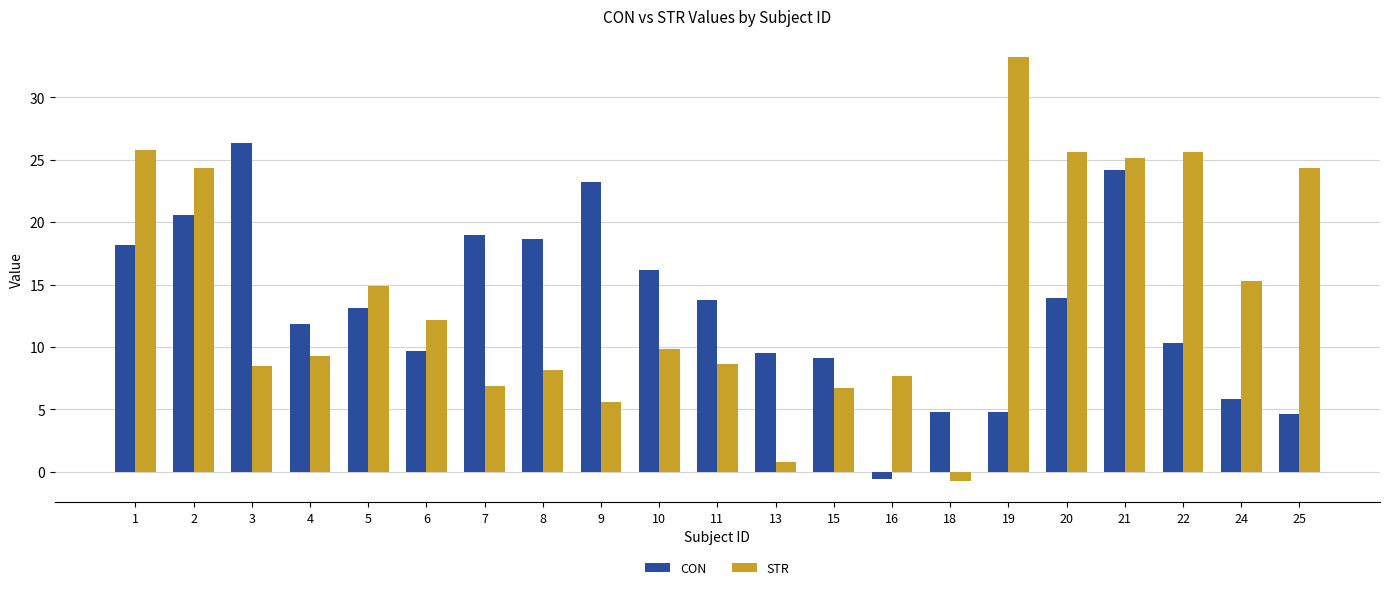

How many data points in CON are less than 13?

10